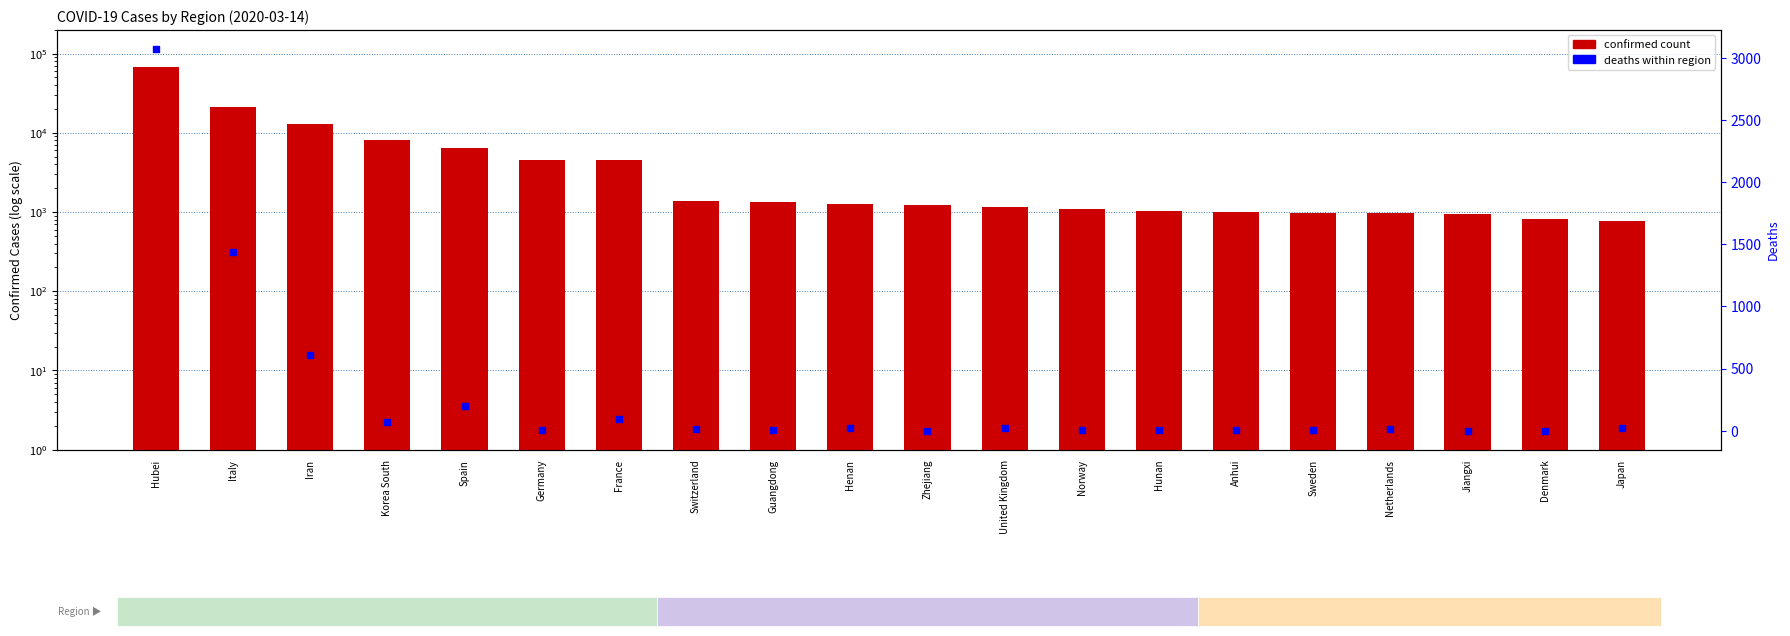

Which series has the largest total across all categories?

Confirmed